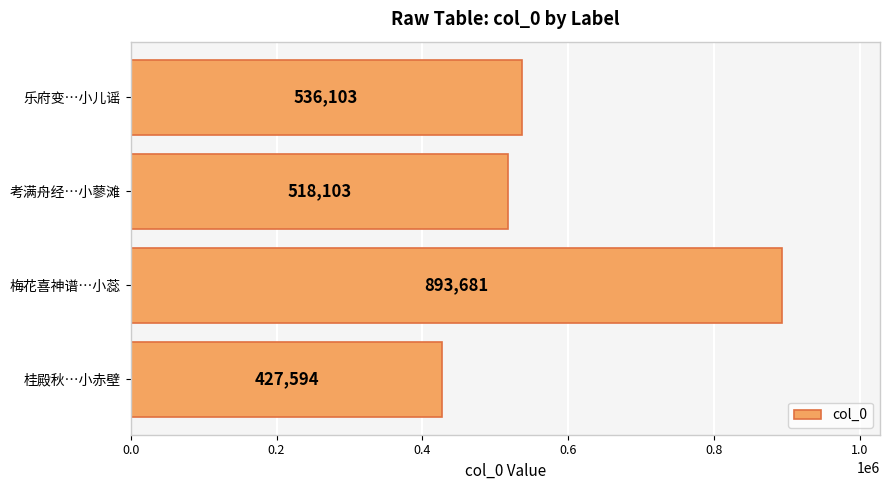

List the labels in order of value, smallest first.

桂殿秋…小赤壁, 考满舟经…小蓼滩, 乐府变…小儿谣, 梅花喜神谱…小蕊